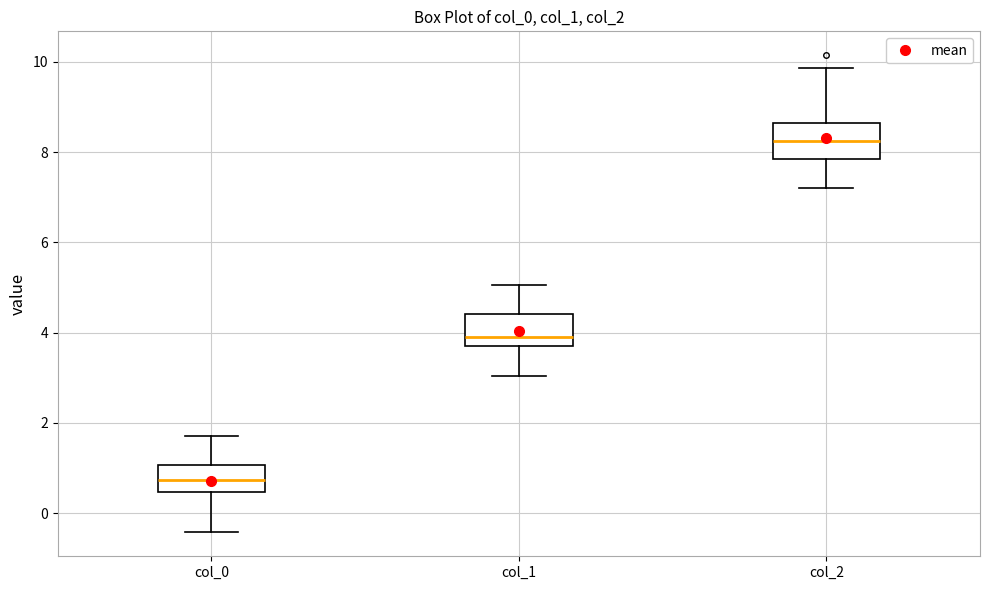

Where is the upper edge of the box for col_0 on the y-axis? The values are not printed on the chart, so give them approximately, as read against the axis.

1.0